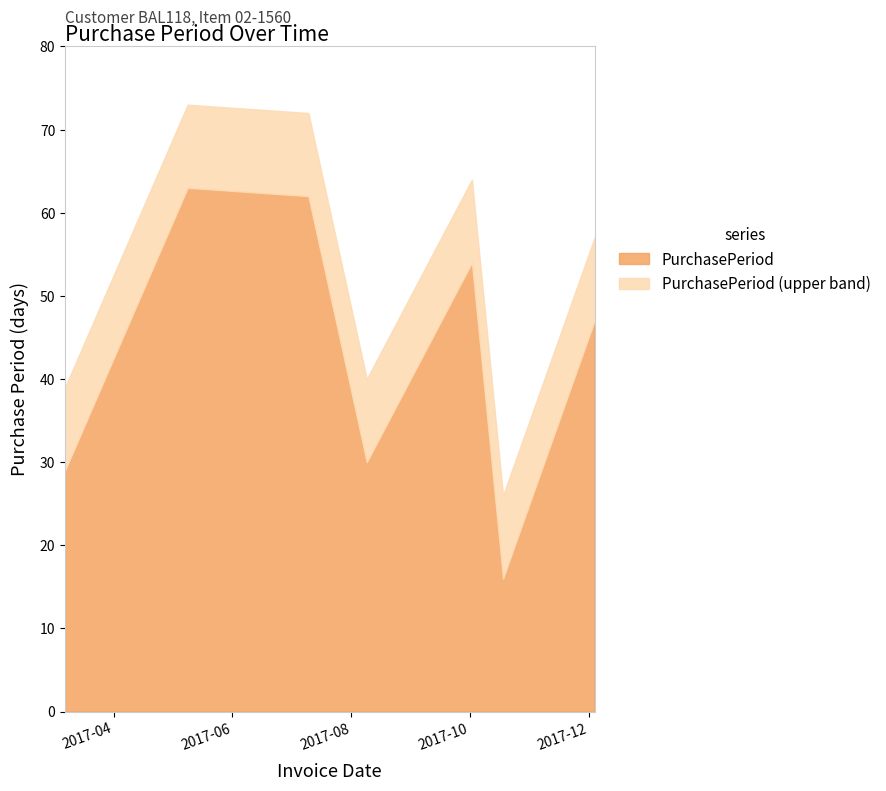

What is the average value?

43